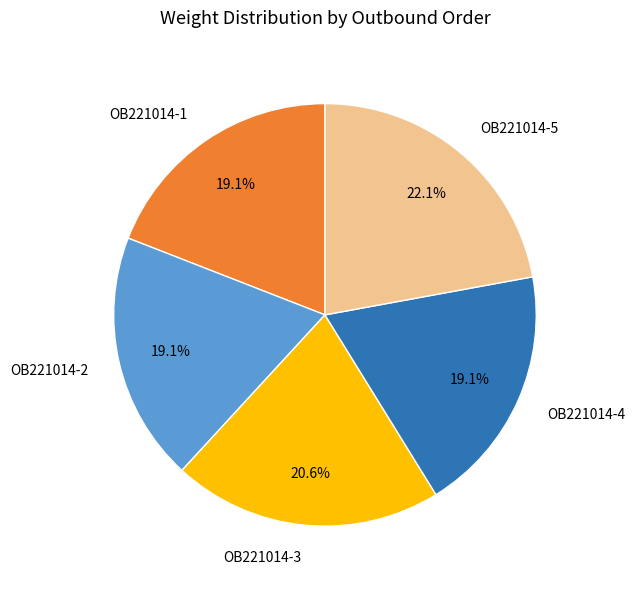

To the nearest percent, what portion does OB221014-4 represent?

19%